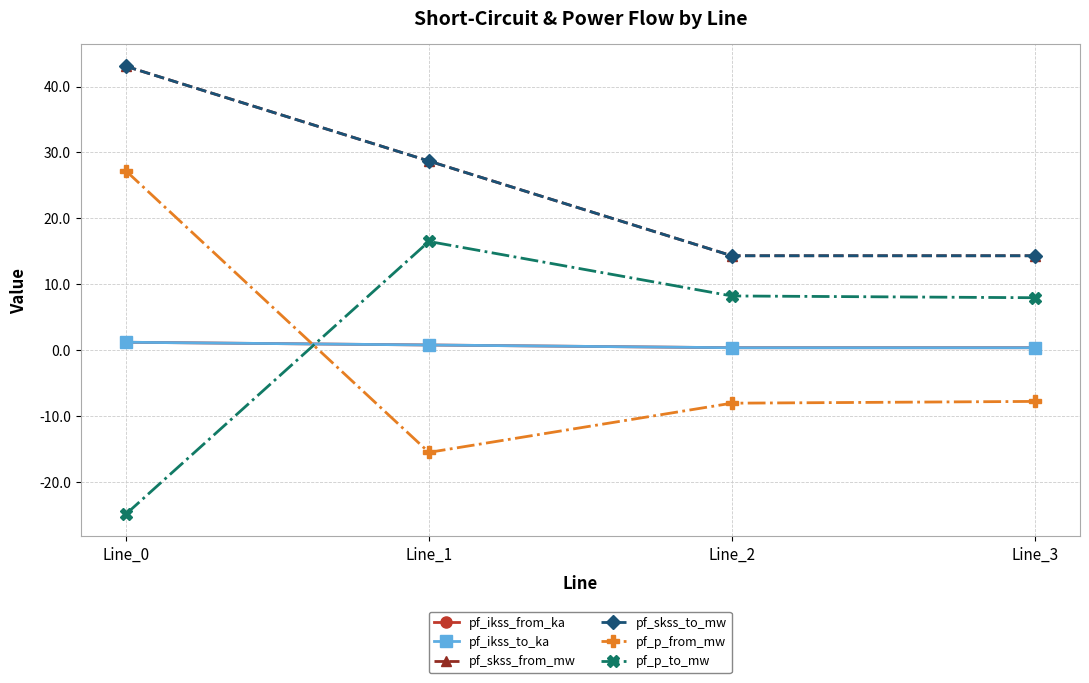

True or false: pf_p_from_mw and pf_p_to_mw cross at least once.

True